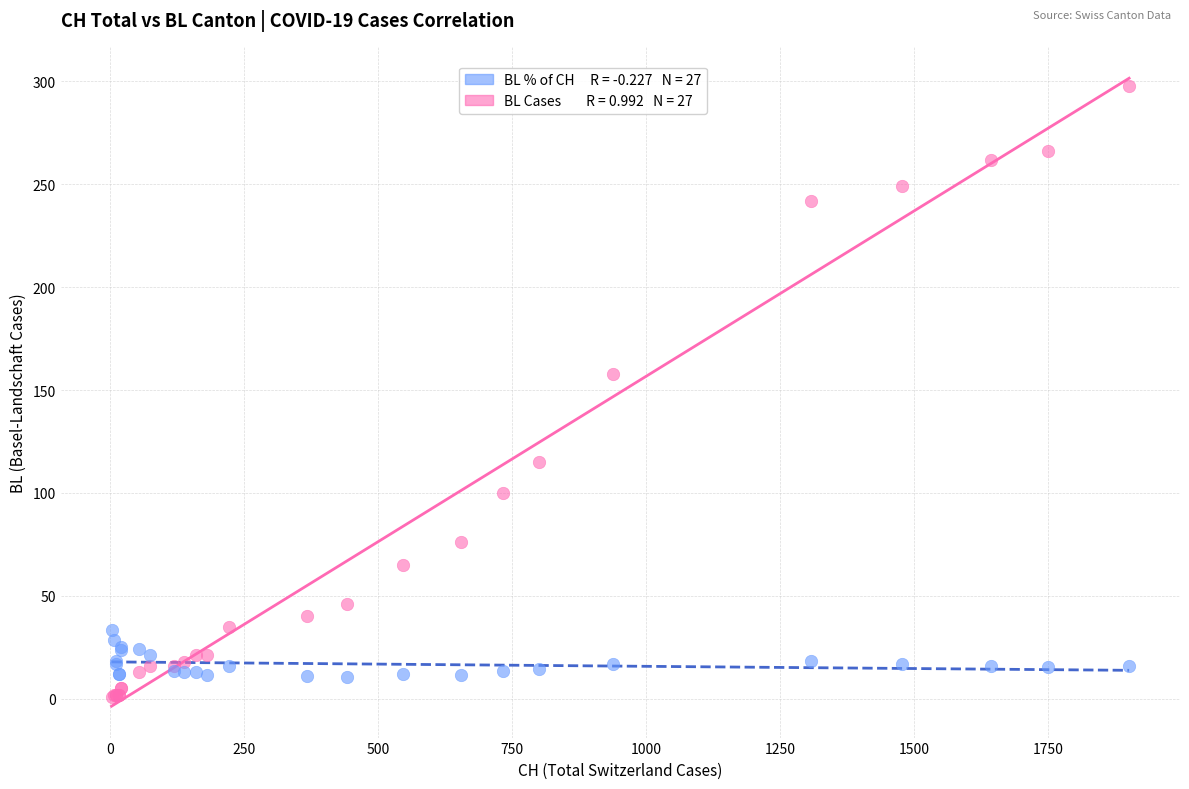

Across all series, what Y value is closest to 149?

158.0